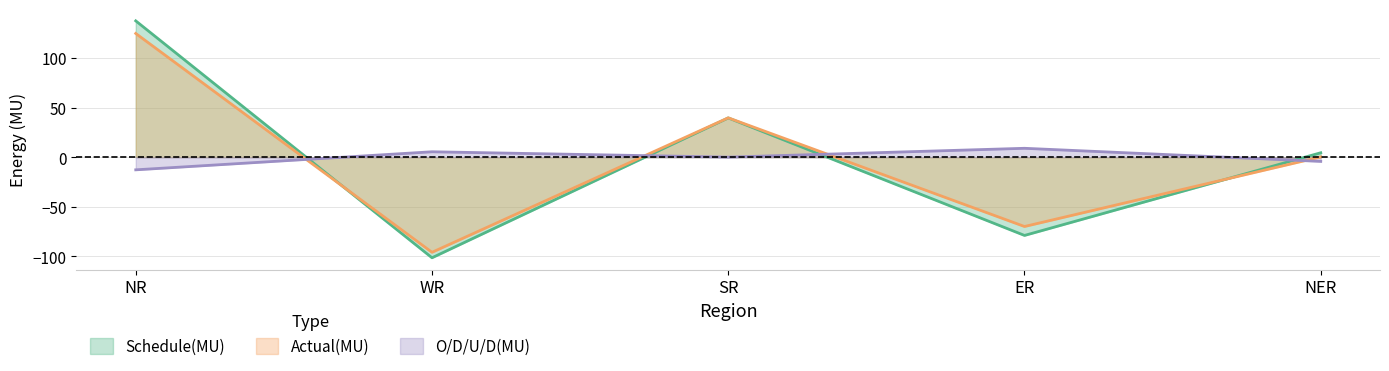

At how many categories does at least one series exceed 41?

1